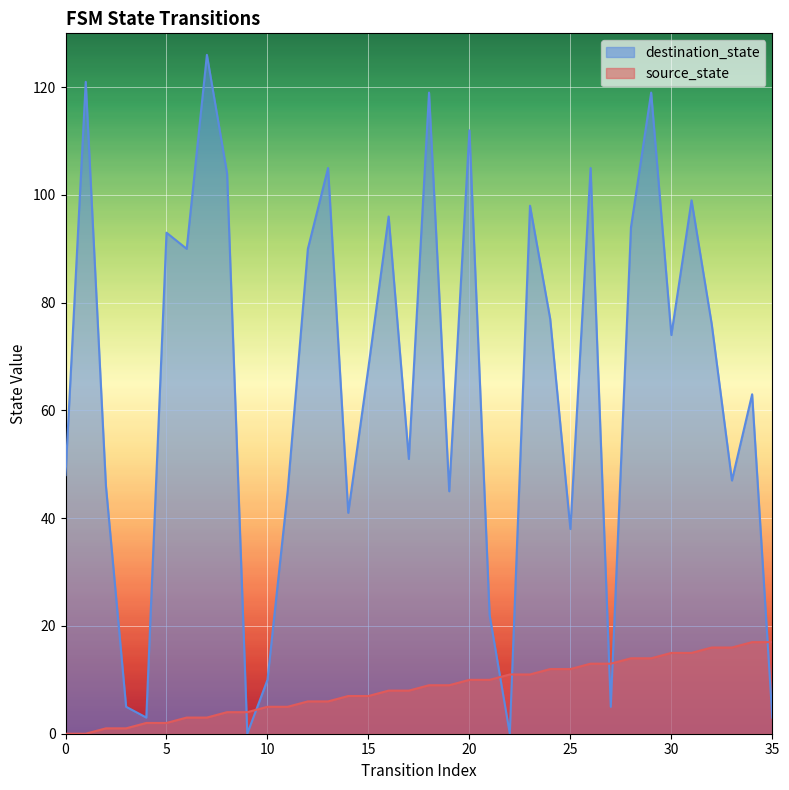

Between which two adjacent categories do source_state and destination_state first intersect?

8 and 9